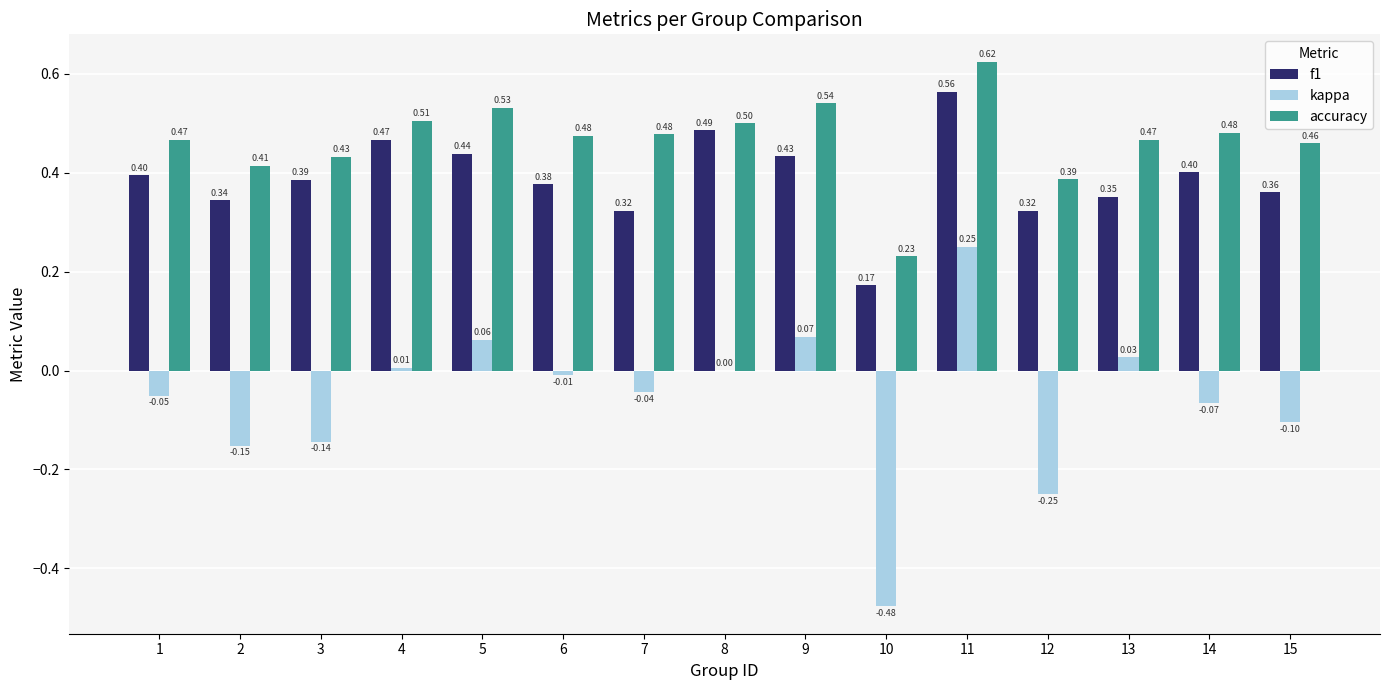

The accuracy series shows 0.5 at 7. True or false?

True